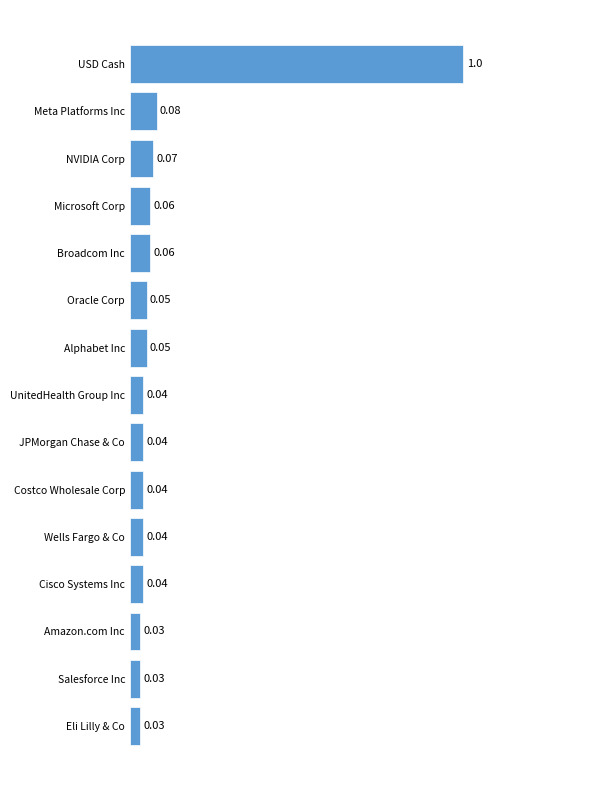

Which category has the highest value across all series?

USD Cash